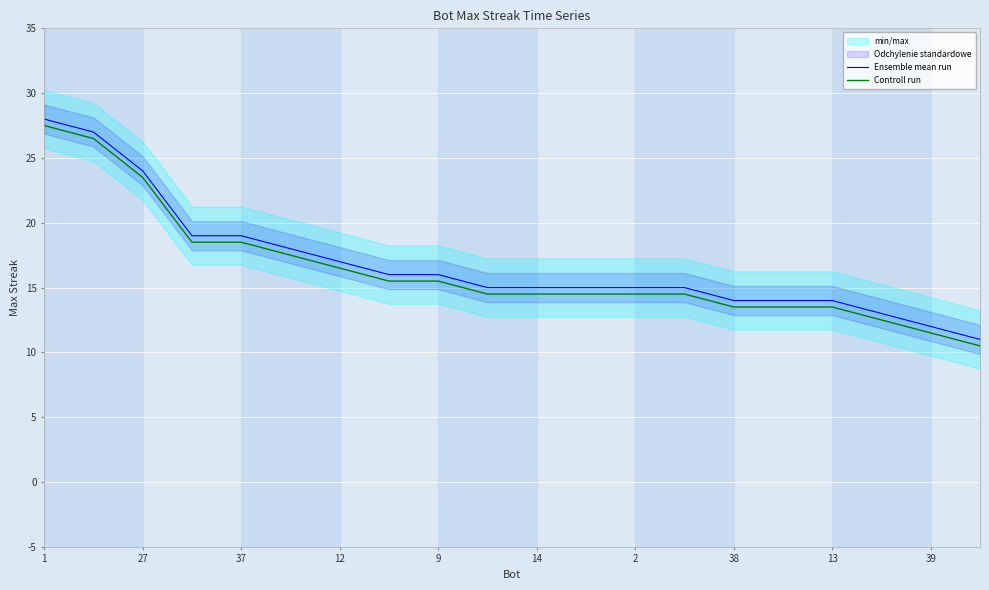

Where does the Controll run series first go above 14?

1